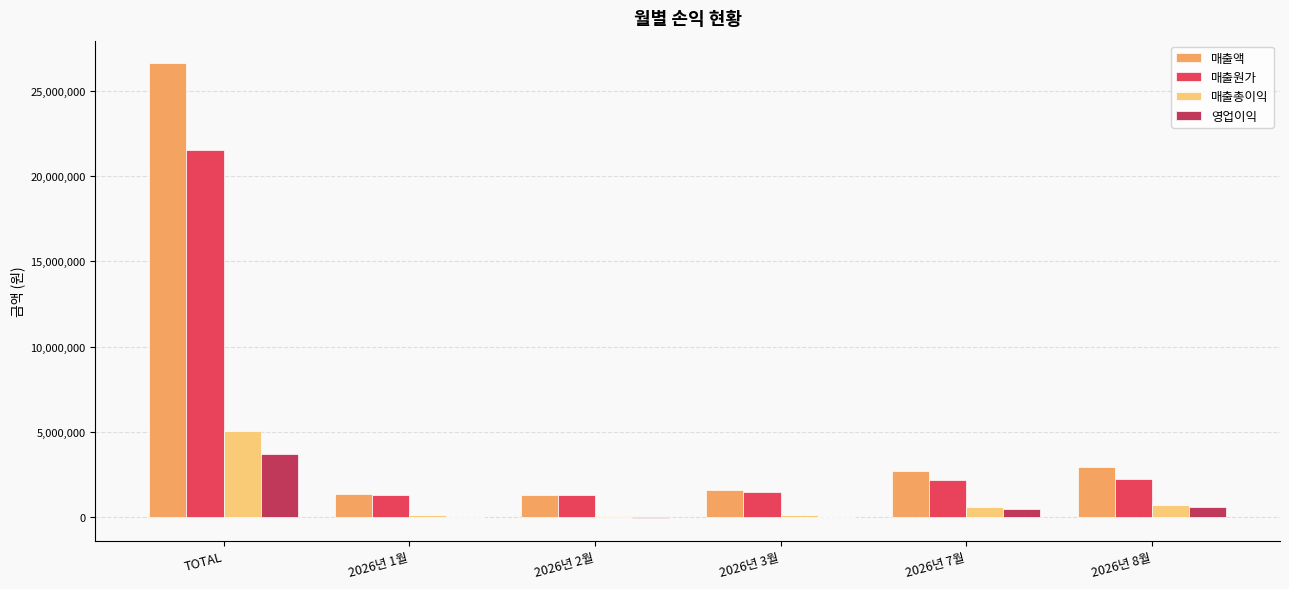

The 매출액 series shows 26624615 at TOTAL. True or false?

True